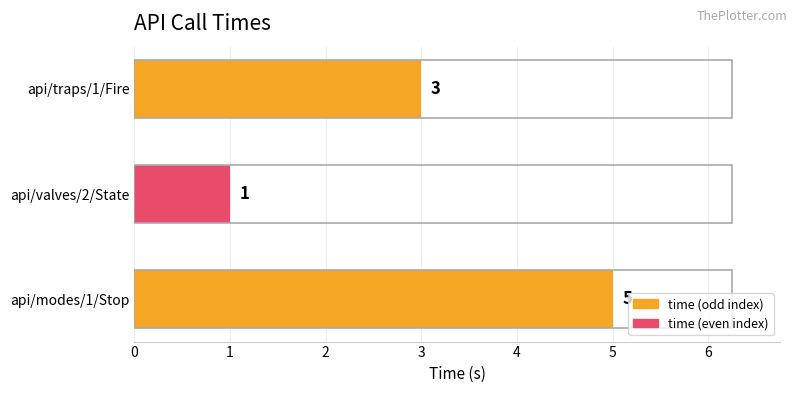

List the labels in order of value, largest first.

api/modes/1/Stop, api/traps/1/Fire, api/valves/2/State